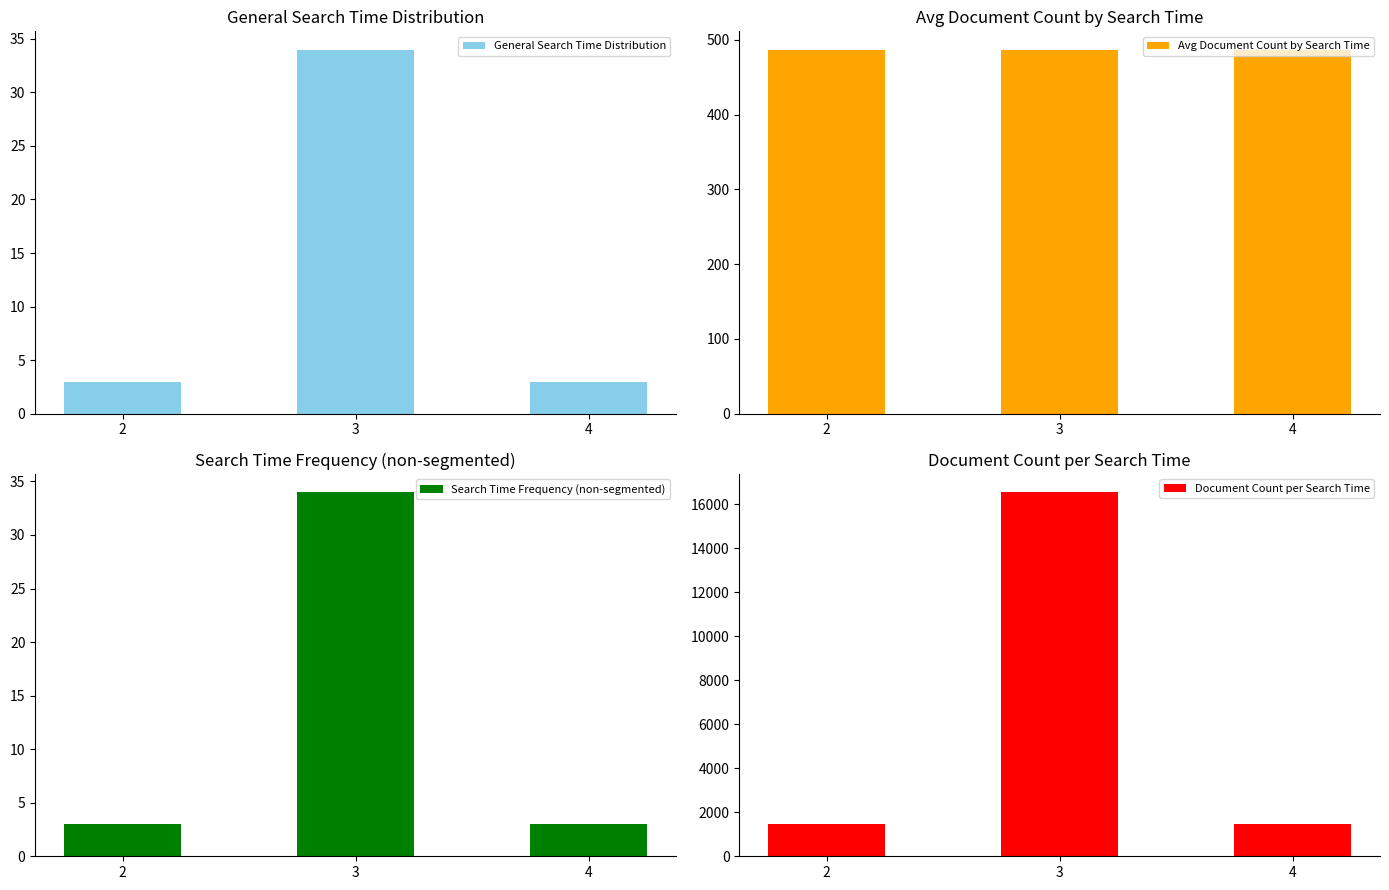

Between 4 and 3, which is larger?

3